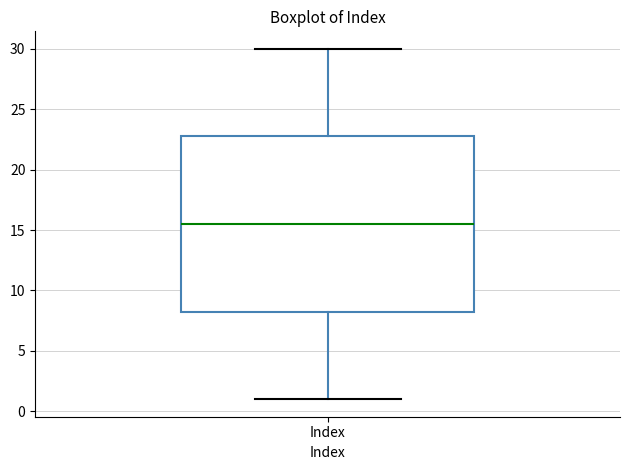

Read this box plot against the y-axis: the position of the median line, the range covered by the box, and the ends of both whiskers. The values are not printed on the chart, so give them approximately, as read against the axis.

median 15.5, box 8.5 to 23.0, whiskers 1.0 to 30.0